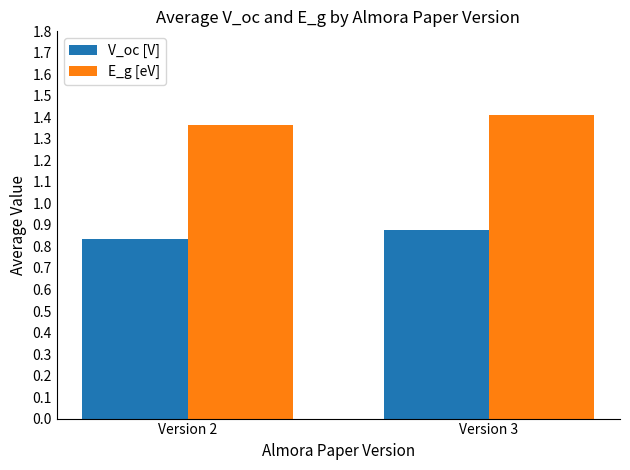

How many groups of bars are there?

2